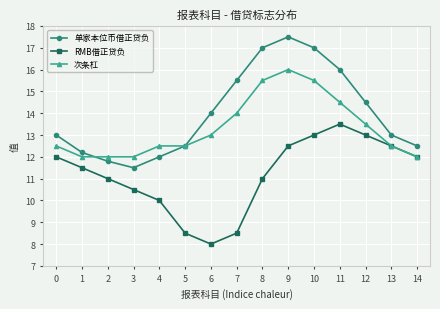

True or false: RMB借正贷负 and 单家本位币借正贷负 intersect in this chart.

False